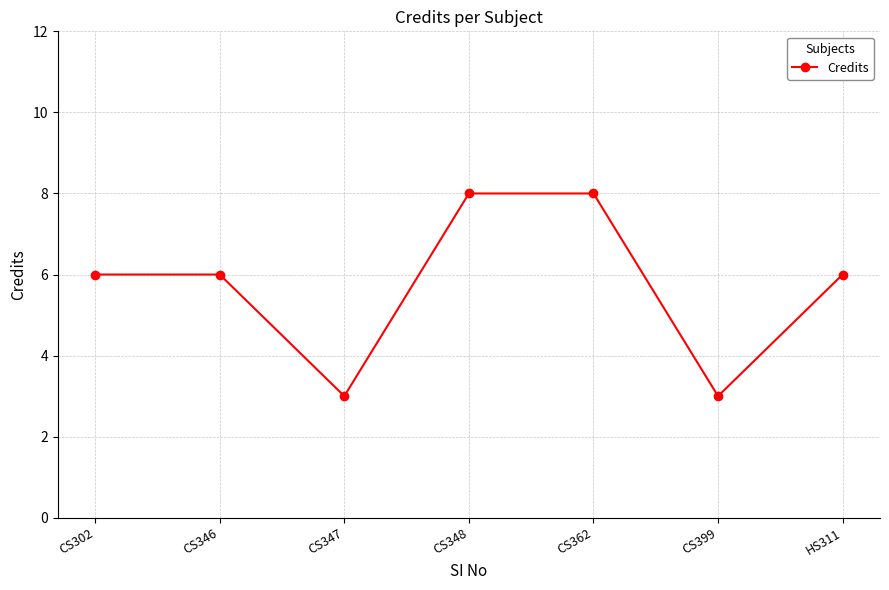

How many series are shown in this chart?

1